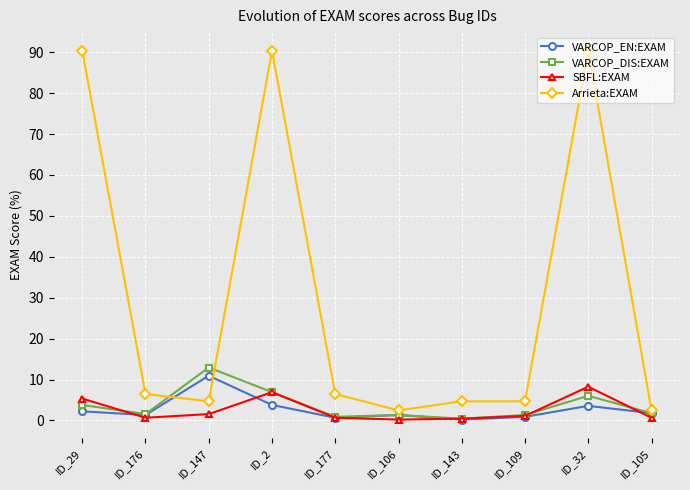

True or false: SBFL:EXAM has a value of 9.6 at ID_29.

False